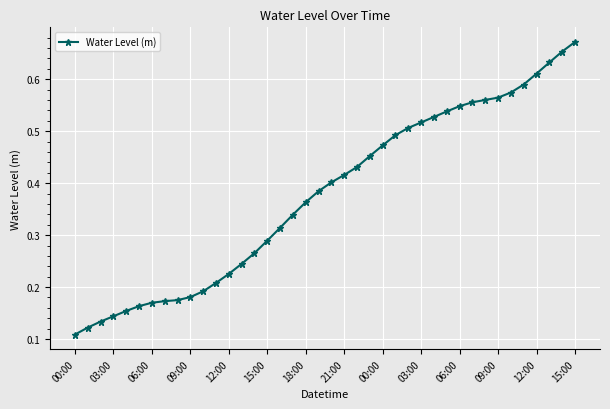

How many values are between 0 and 1?

40